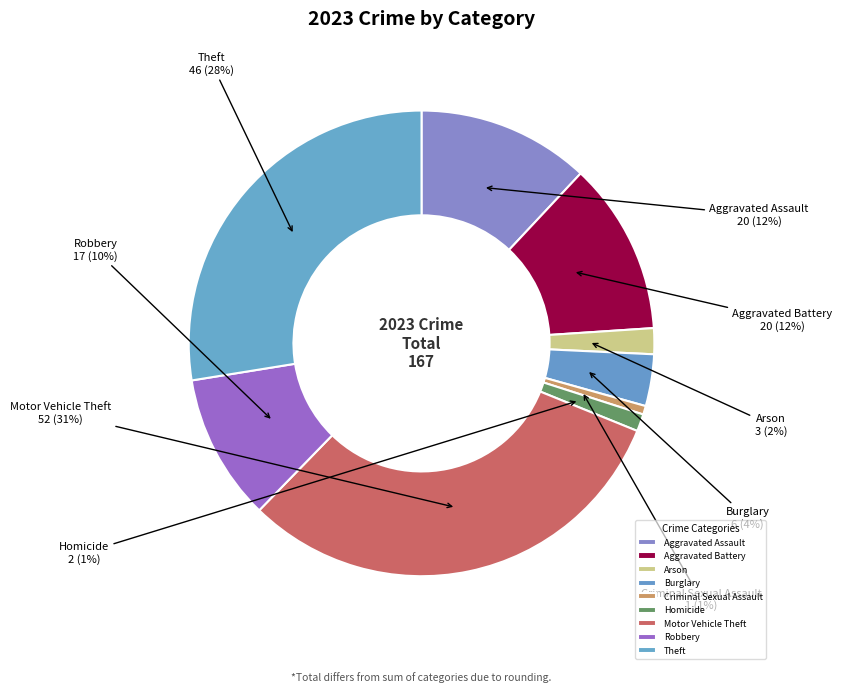

How many segments does this pie chart have?

9